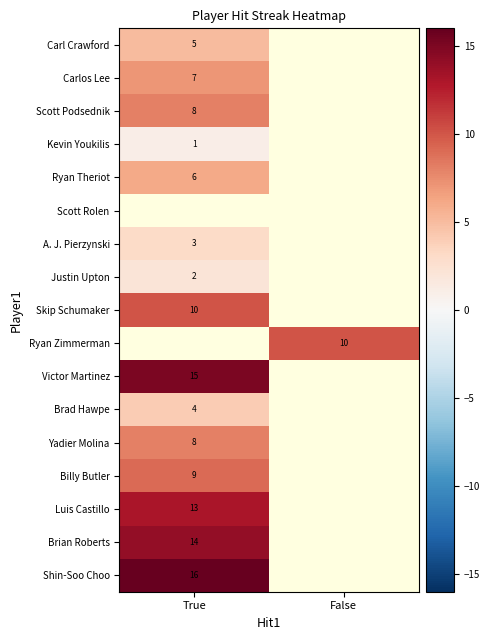

How many series are shown in this chart?

17